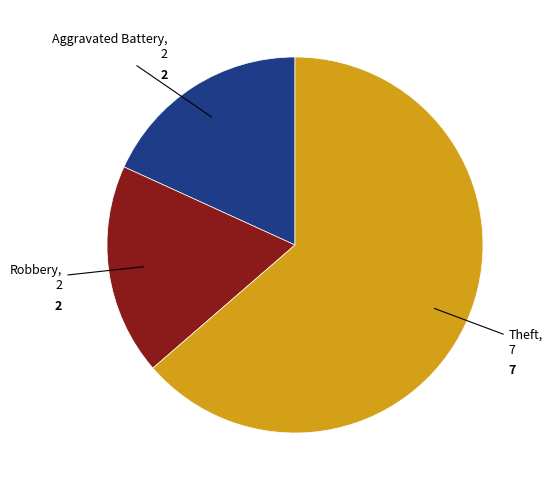

How many slices are in this pie chart?

3